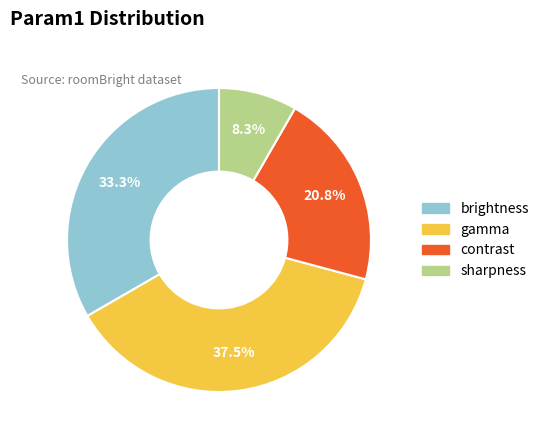

To the nearest percent, what is the difference between the largest and smallest slice percentages?

29%